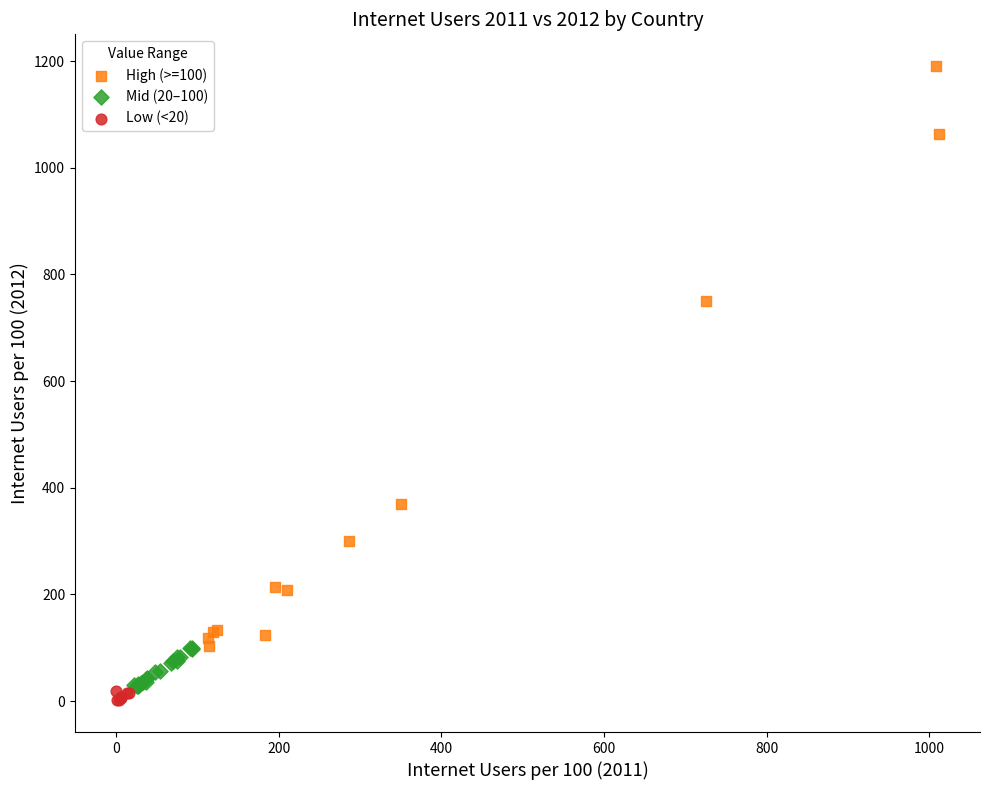

Which series contains the highest Y value?

High (>=100)